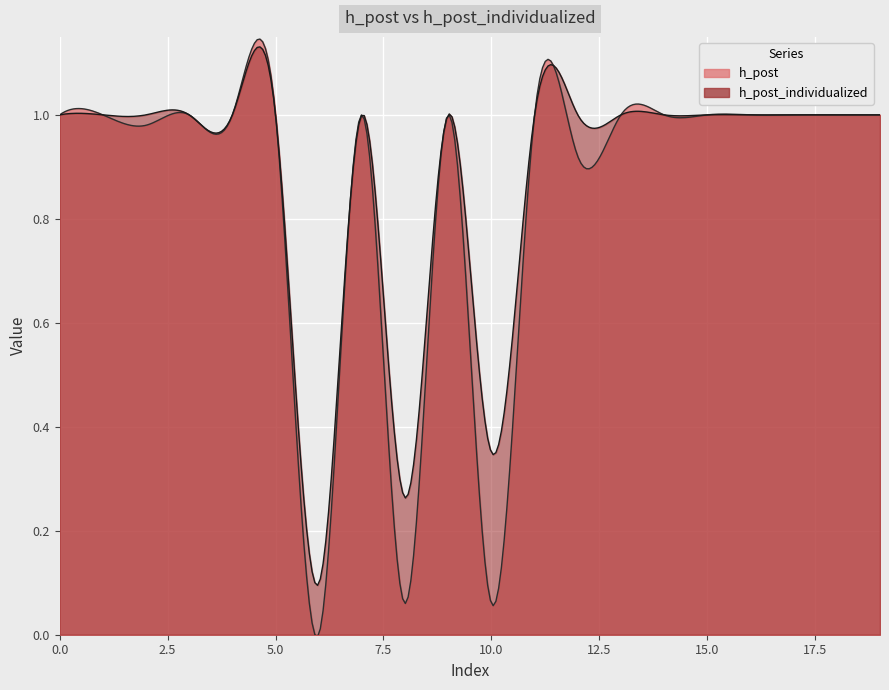

True or false: h_post_individualized and h_post intersect in this chart.

False